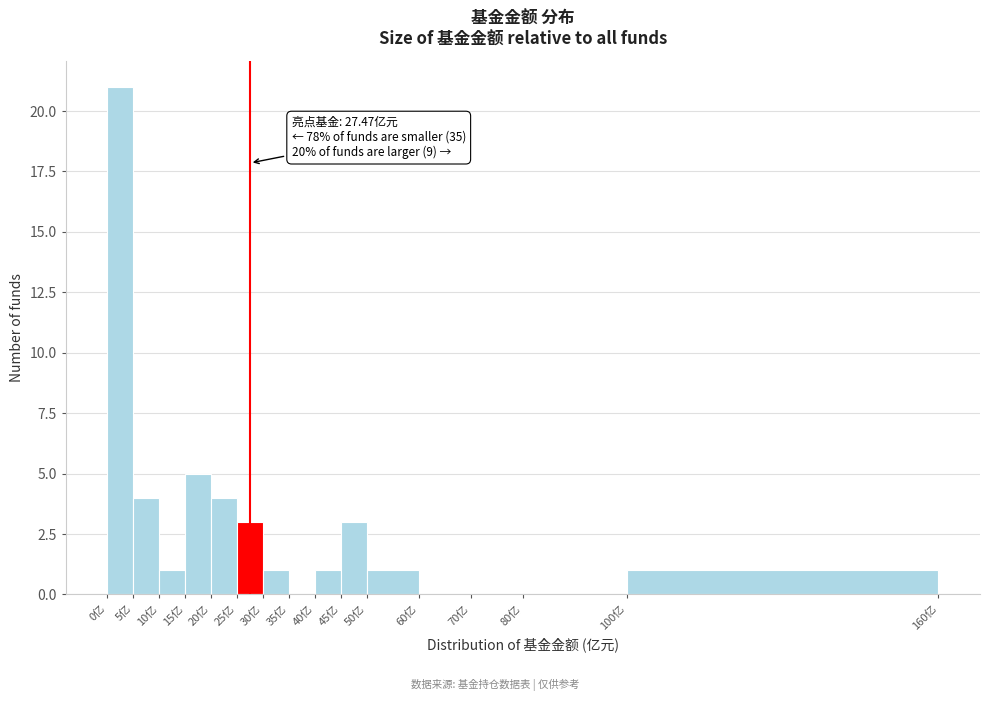

Which range on the x-axis has the tallest bar?

0 to 5